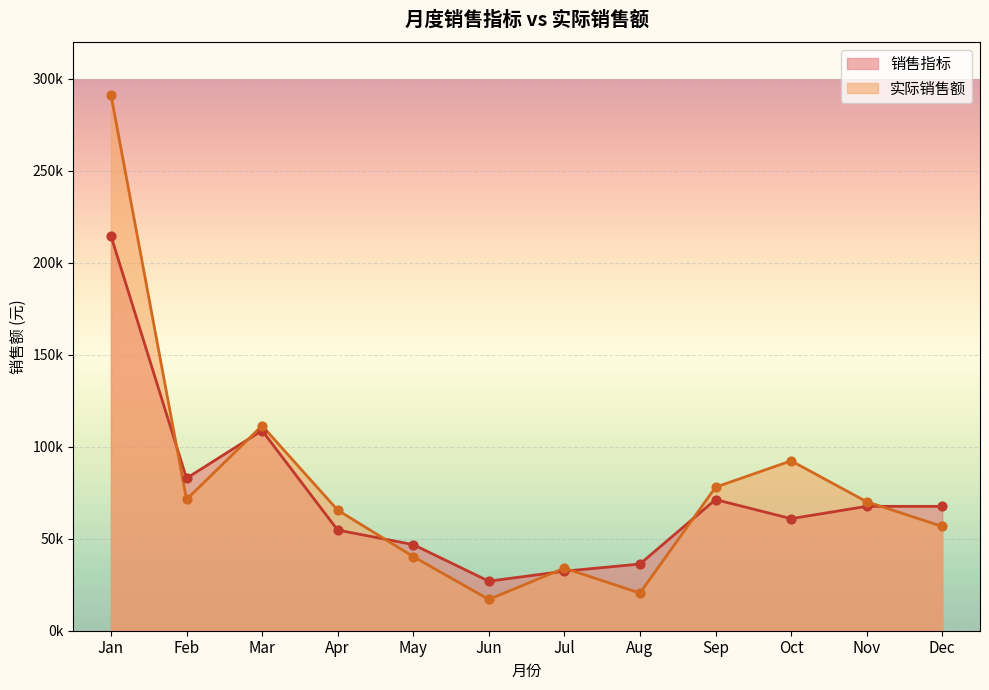

Which series has the largest total across all categories?

实际销售额